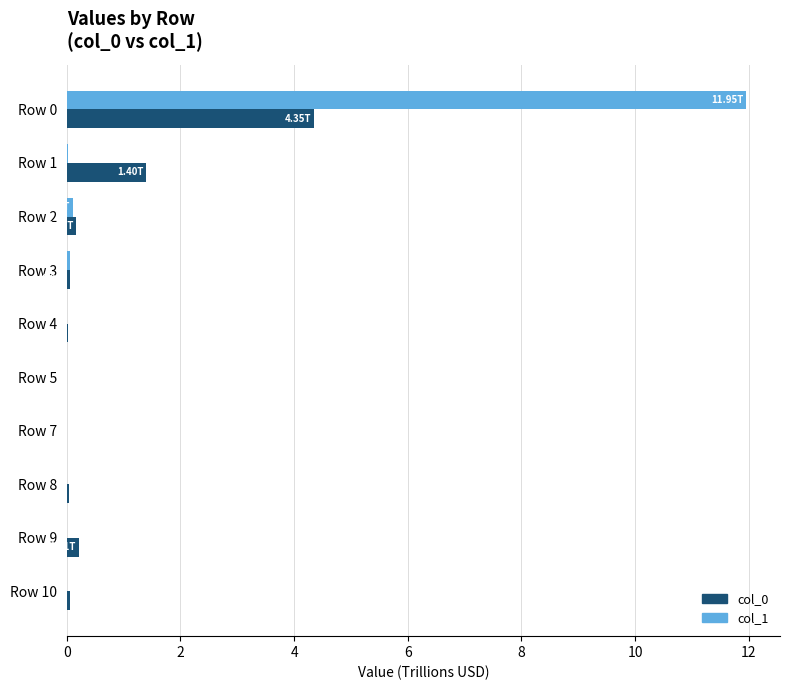

What is the sum of all col_0 values?

6.3